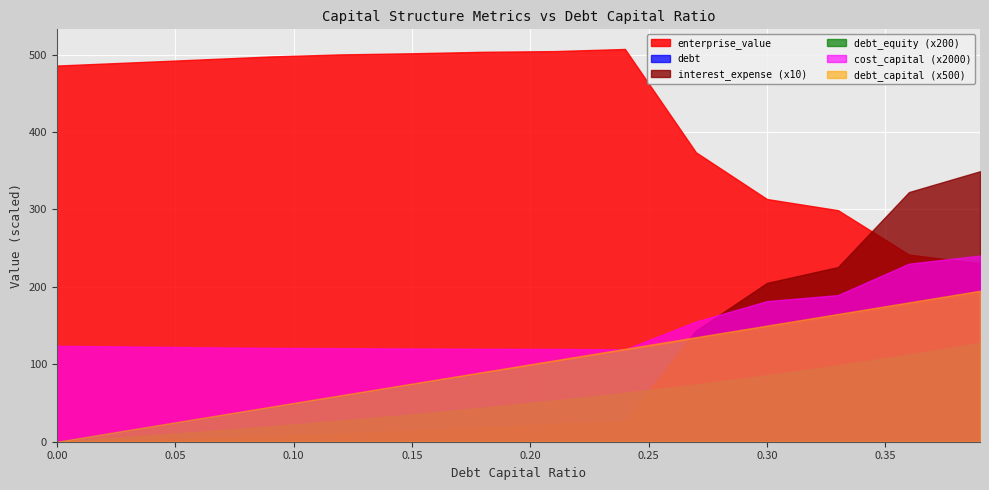

Which series has the largest range (max minus min)?

interest_expense (x10)